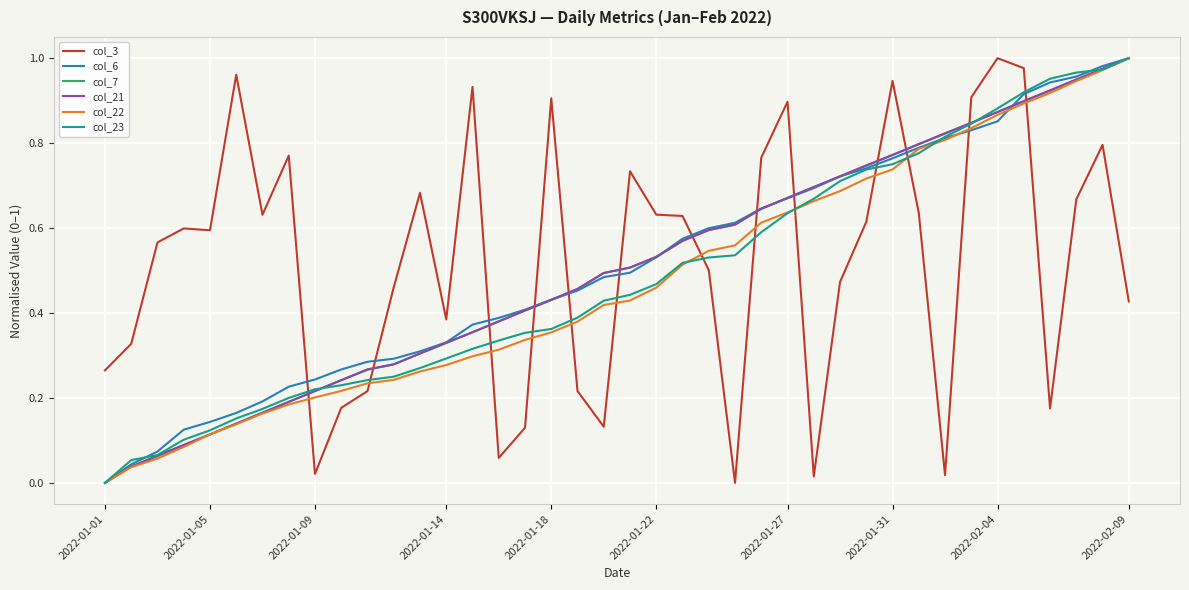

Is this an area chart (filled region under the line)?

No